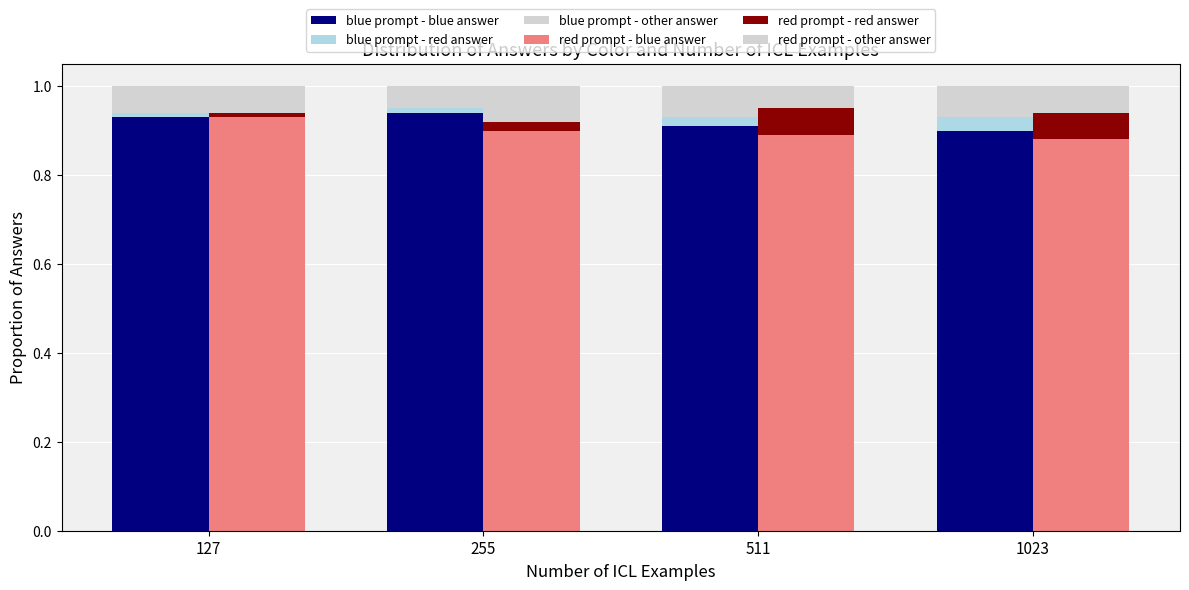

Which category has the highest value in the blue prompt - blue answer series?

255